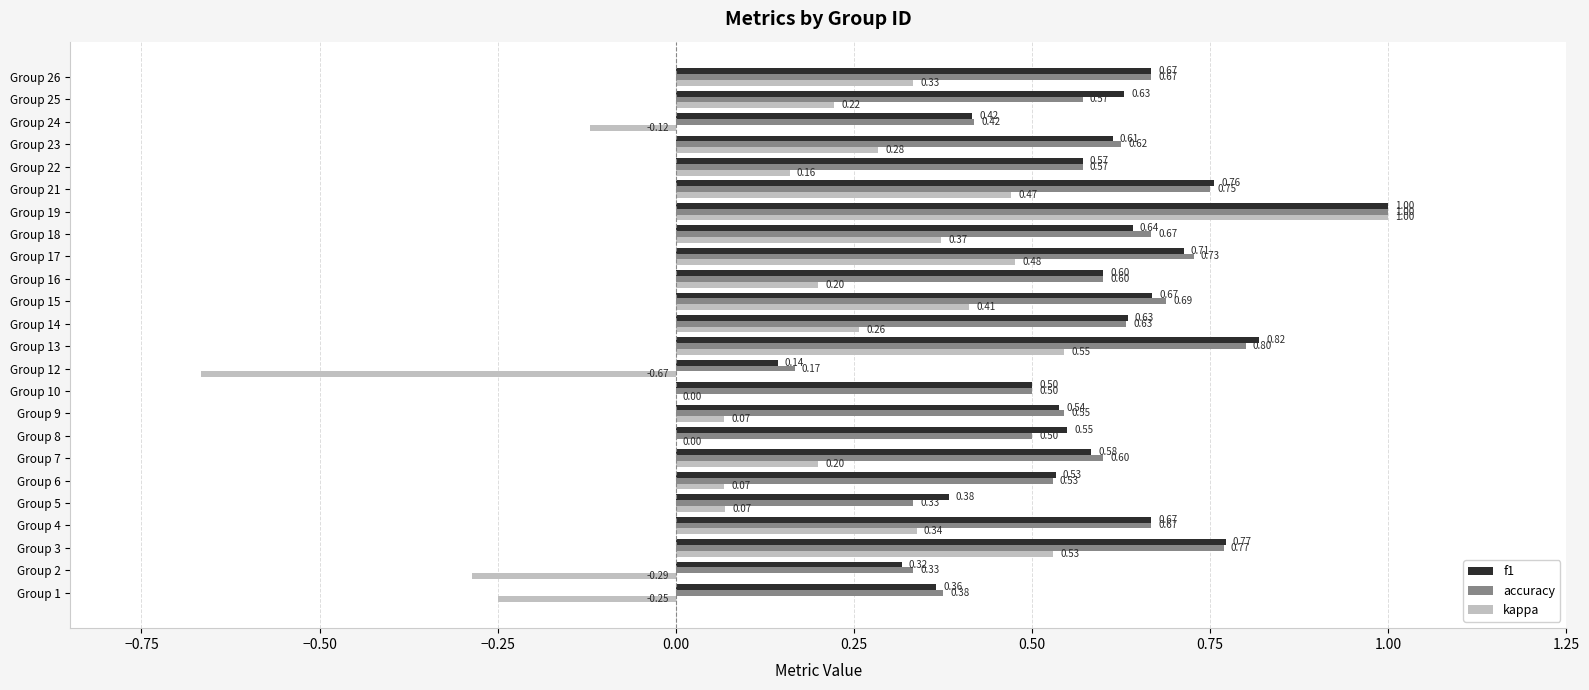

What is the greatest value displayed?

1.0